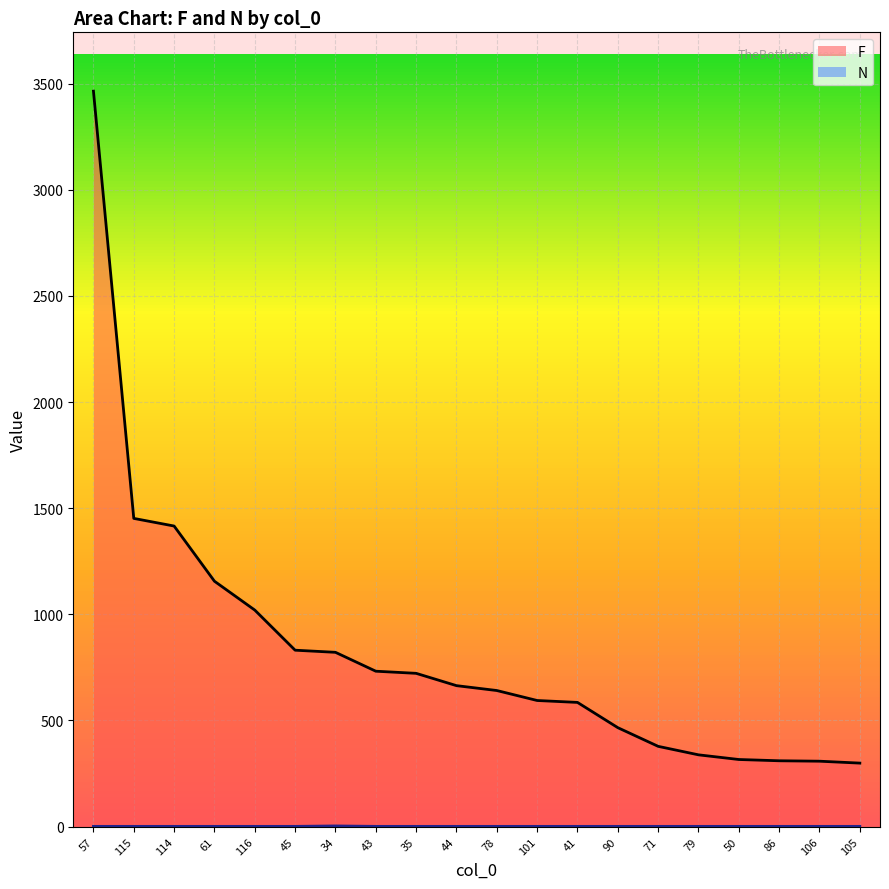

The F series shows 310 at 86. True or false?

True